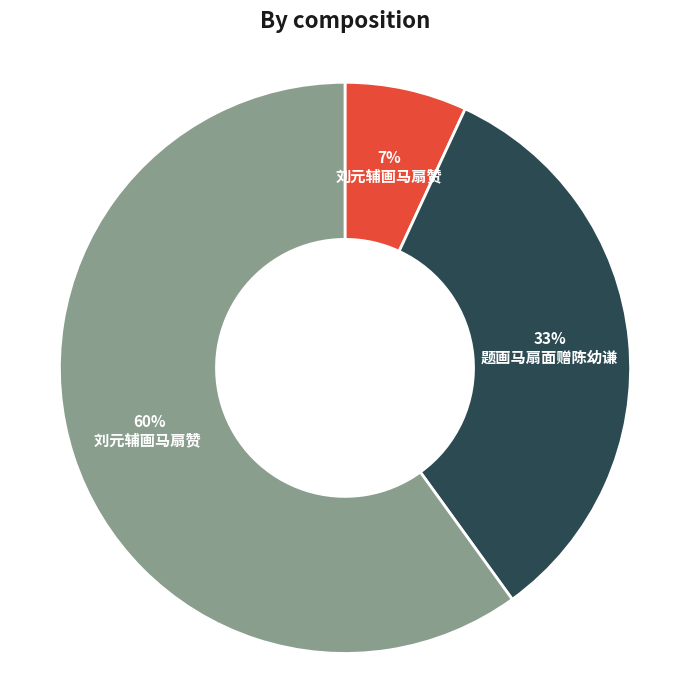

To the nearest percent, what is the difference between the largest and smallest slice percentages?

53%